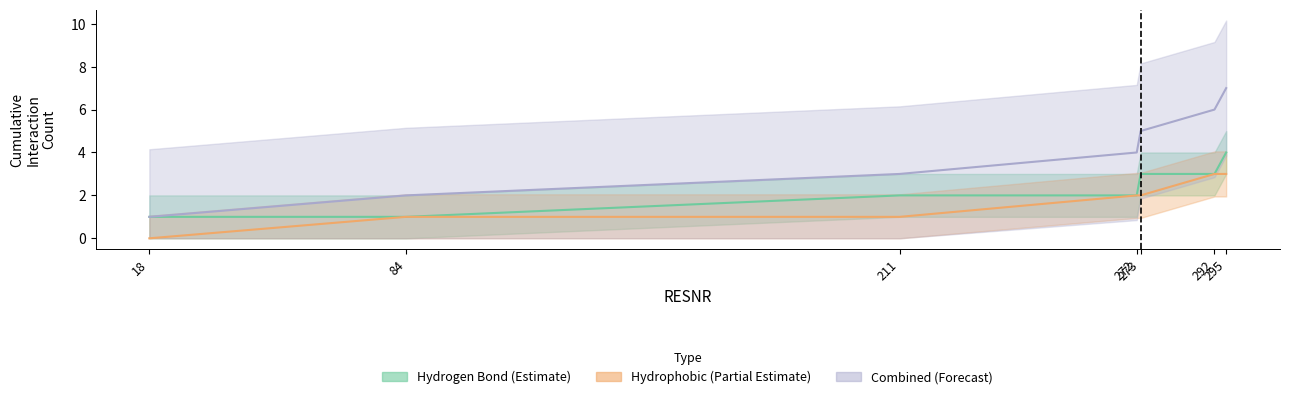

List the labels in order of Hydrophobic (Partial Estimate) value, smallest first.

18, 84, 211, 272, 273, 292, 295